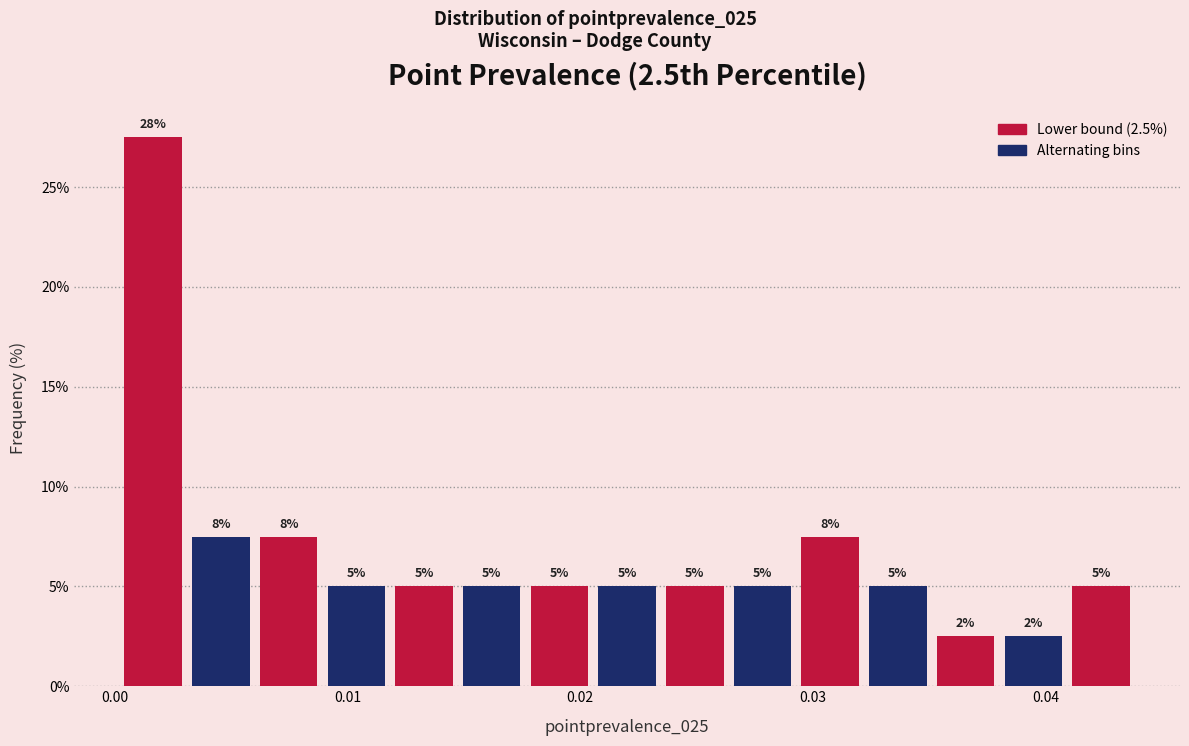

Around what value on the x-axis is the tallest bar? Give the approximate position of its centre, as read against the axis.

0.002